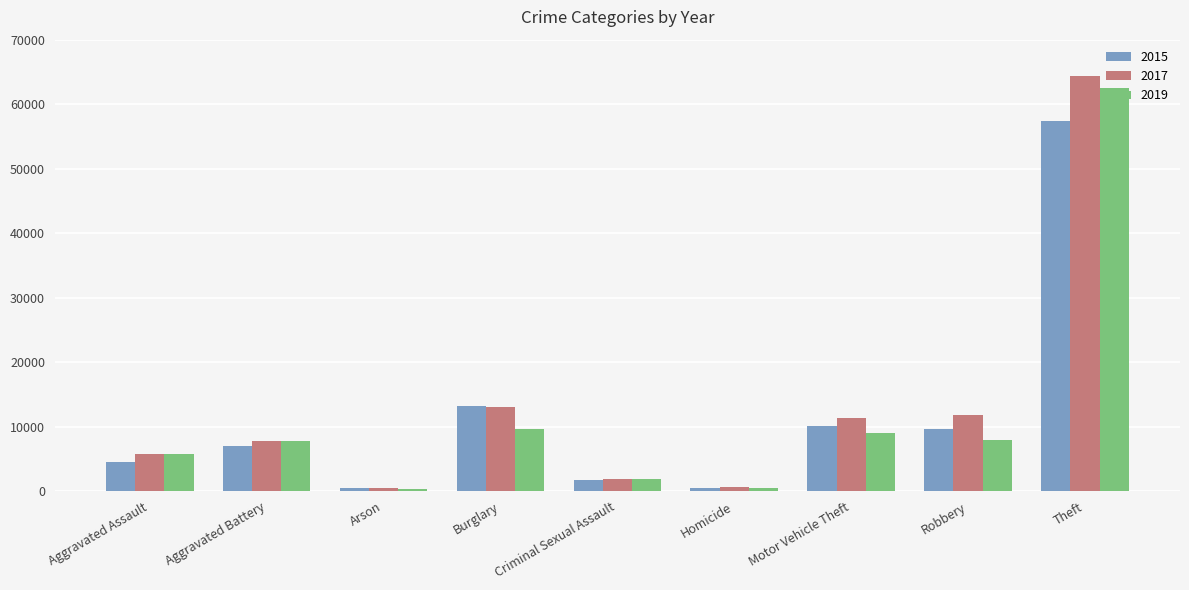

What position from the left is Theft?

9